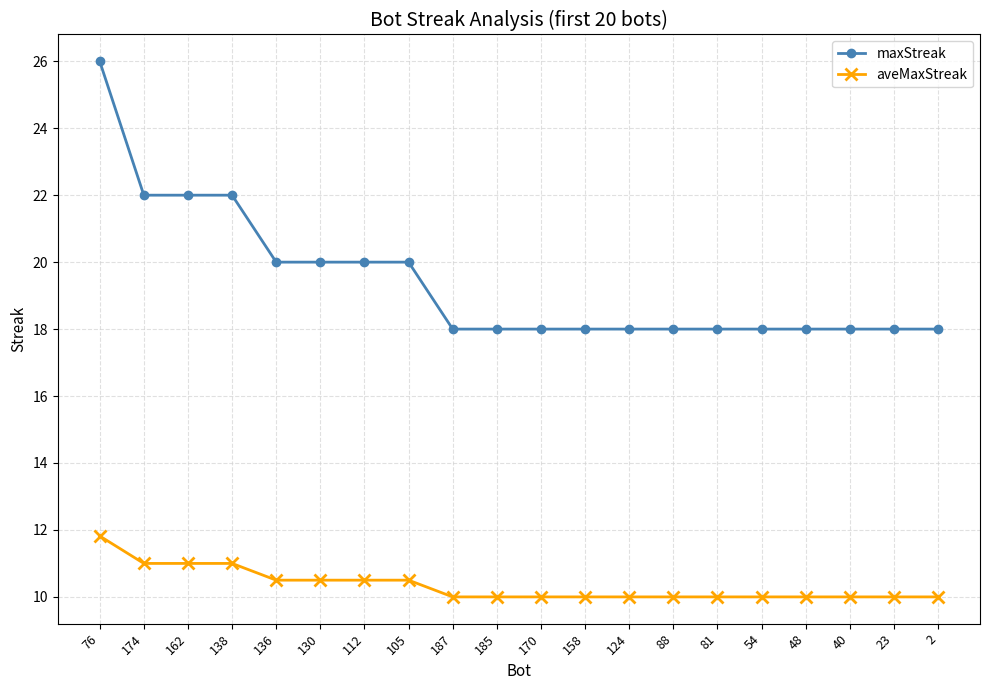

Rank the series at 130 from highest to lowest value.

maxStreak, aveMaxStreak